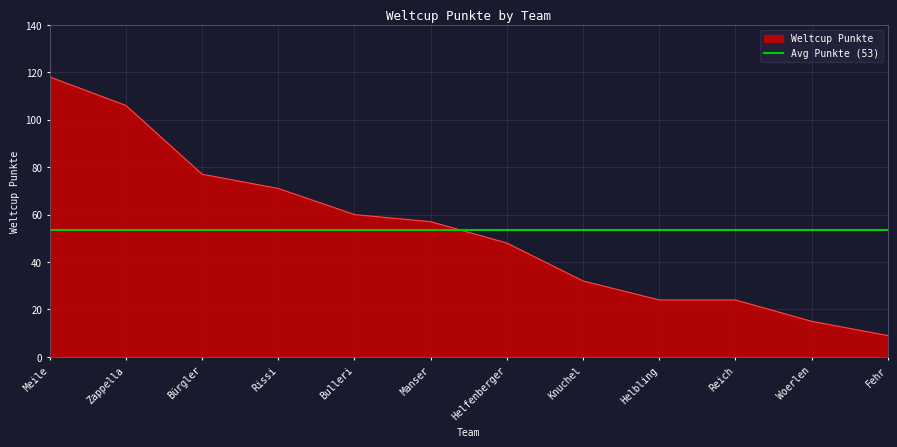

What is the sum of the values at Bürgler and Meile?

195